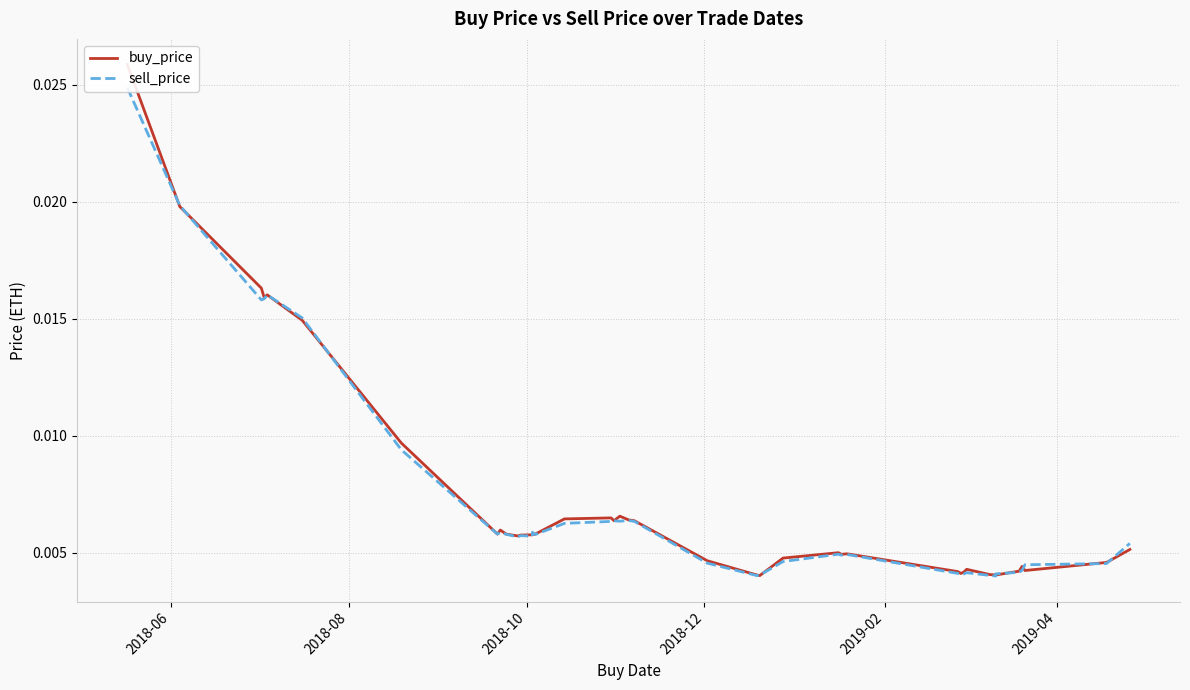

What are all the series names shown in the legend?

buy_price, sell_price